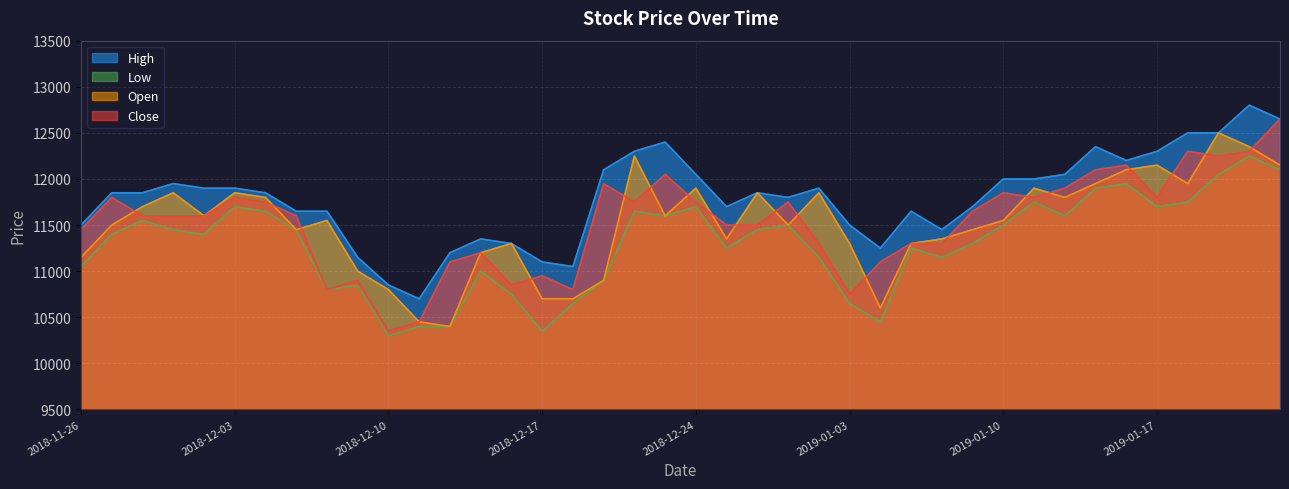

List the series in order of their peak value, lowest first.

Low, Open, Close, High